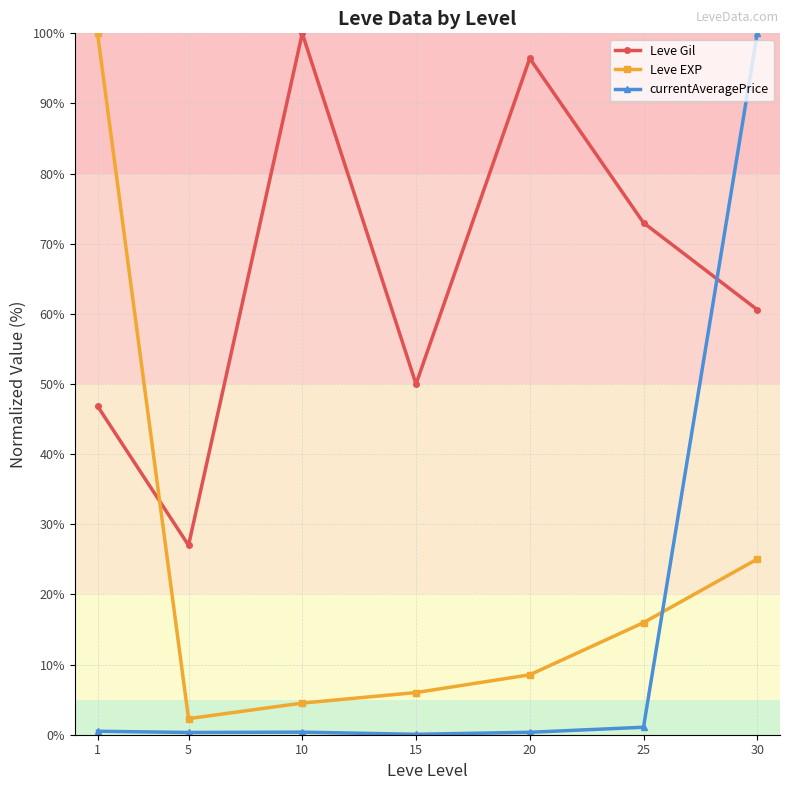

Which series has the largest range (max minus min)?

currentAveragePrice